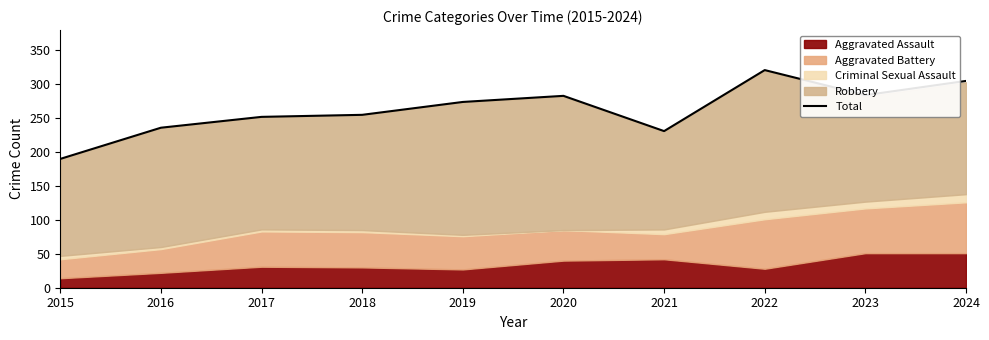

Reading left to right, transcribe all the data shown in this chart.

190	236	252	255	274	283	231	321	284	305